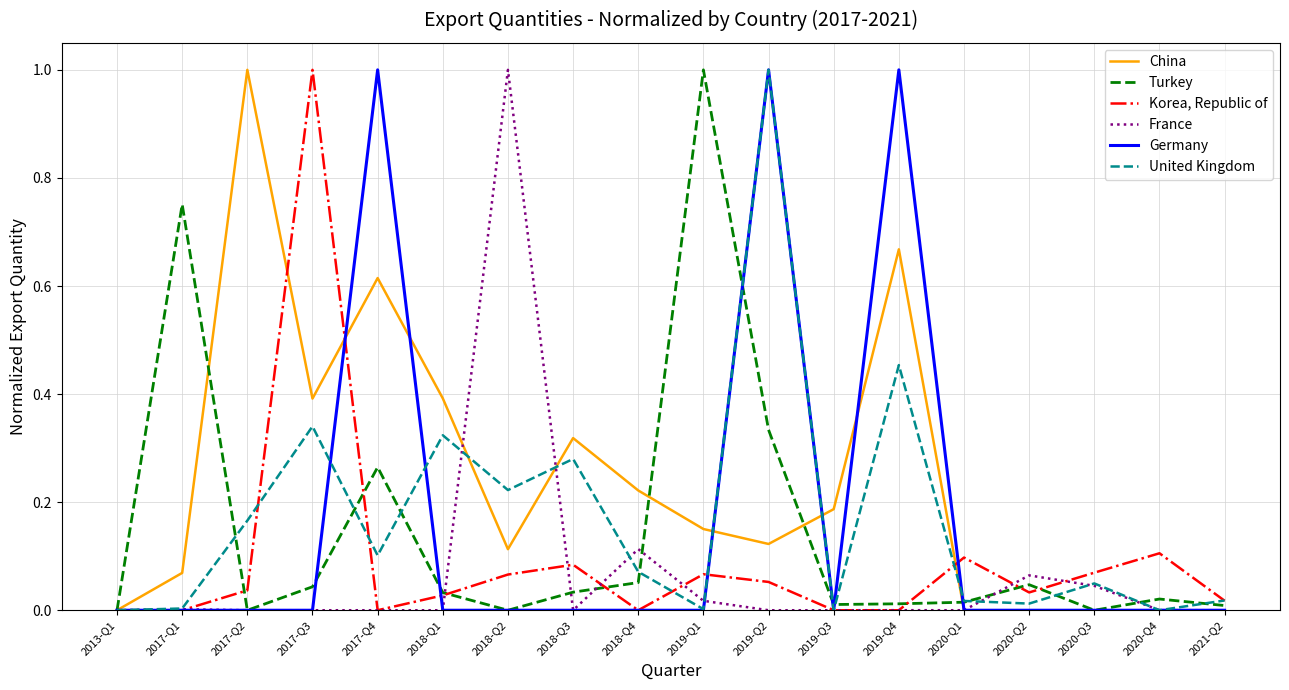

Which series has the largest total across all categories?

China